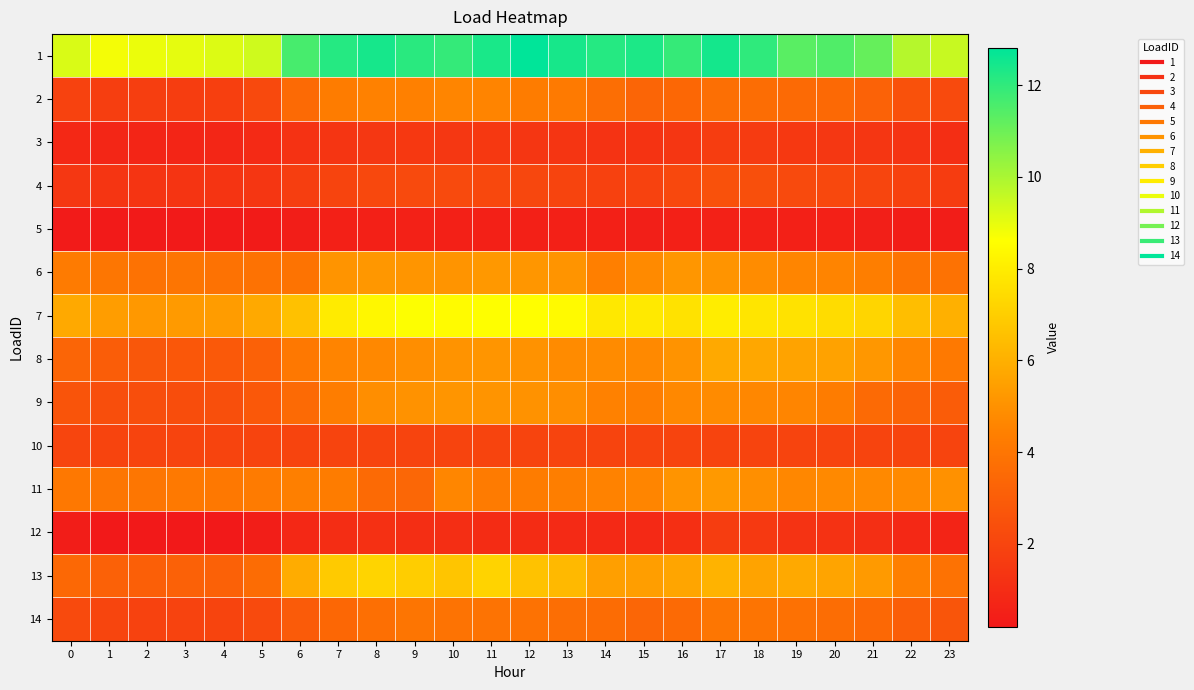

Reading right to left, what are all the values shown in this chart?

1: 23=9.5	22=9.8	21=11.1	20=11.5	19=11.3	18=12.0	17=12.5	16=11.9	15=12.3	14=12.2	13=12.4	12=12.8	11=12.4	10=11.9	9=12.1	8=12.4	7=12.2	6=11.6	5=9.4	4=9.2	3=9.0	2=8.9	1=8.8	0=9.2
2: 23=2.2	22=2.5	21=3.2	20=3.5	19=3.6	18=3.7	17=3.7	16=3.4	15=3.3	14=3.7	13=4.2	12=4.3	11=4.6	10=4.6	9=4.4	8=4.5	7=4.3	6=3.6	5=2.2	4=1.8	3=1.7	2=1.7	1=1.7	0=1.9
3: 23=1.1	22=1.3	21=1.4	20=1.4	19=1.5	18=1.6	17=1.7	16=1.4	15=1.3	14=1.3	13=1.3	12=1.4	11=1.5	10=1.4	9=1.5	8=1.4	7=1.3	6=1.2	5=0.9	4=0.7	3=0.7	2=0.7	1=0.7	0=0.8
4: 23=1.6	22=1.8	21=2.0	20=2.2	19=2.2	18=2.4	17=2.5	16=2.1	15=1.9	14=1.8	13=2.0	12=2.1	11=2.2	10=2.2	9=2.2	8=2.2	7=2.0	6=1.7	5=1.4	4=1.3	3=1.3	2=1.3	1=1.4	0=1.4
5: 23=0.3	22=0.4	21=0.5	20=0.5	19=0.5	18=0.5	17=0.5	16=0.5	15=0.5	14=0.5	13=0.5	12=0.5	11=0.5	10=0.5	9=0.5	8=0.5	7=0.5	6=0.4	5=0.3	4=0.3	3=0.2	2=0.2	1=0.3	0=0.3
6: 23=3.9	22=3.9	21=4.4	20=4.6	19=4.6	18=4.8	17=5.1	16=5.2	15=4.8	14=4.4	13=5.1	12=5.2	11=5.2	10=5.1	9=5.1	8=5.2	7=5.1	6=3.9	5=3.9	4=3.9	3=4.0	2=3.9	1=4.0	0=4.2
7: 23=6.0	22=6.5	21=7.2	20=7.5	19=7.6	18=7.8	17=8.0	16=7.7	15=7.9	14=7.9	13=8.4	12=8.6	11=8.6	10=8.5	9=8.6	8=8.3	7=8.0	6=6.6	5=5.8	4=5.4	3=5.3	2=5.2	1=5.4	0=5.8
8: 23=4.2	22=4.6	21=5.2	20=5.6	19=5.6	18=5.7	17=5.8	16=5.1	15=4.7	14=4.8	13=4.8	12=5.0	11=5.1	10=5.1	9=4.9	8=4.7	7=4.6	6=4.1	5=3.2	4=2.8	3=2.8	2=2.7	1=3.0	0=3.3
9: 23=3.0	22=3.3	21=3.5	20=4.3	19=4.6	18=4.7	17=4.8	16=4.7	15=4.4	14=4.5	13=4.9	12=5.0	11=5.1	10=5.1	9=5.0	8=4.9	7=4.3	6=3.5	5=2.8	4=2.4	3=2.3	2=2.4	1=2.4	0=2.7
10: 23=2.0	22=2.0	21=2.0	20=2.0	19=2.0	18=2.0	17=2.0	16=2.0	15=2.0	14=2.0	13=2.0	12=2.0	11=2.0	10=2.0	9=2.0	8=2.0	7=2.0	6=2.0	5=2.0	4=2.0	3=2.0	2=2.0	1=2.0	0=2.0
11: 23=5.0	22=4.8	21=4.7	20=4.7	19=4.7	18=4.9	17=5.3	16=5.1	15=4.6	14=4.5	13=4.4	12=4.3	11=4.2	10=4.6	9=3.4	8=3.6	7=4.3	6=4.4	5=4.2	4=4.1	3=4.1	2=4.0	1=4.0	0=4.1
12: 23=0.6	22=0.8	21=1.1	20=1.2	19=1.3	18=1.5	17=1.7	16=1.1	15=0.9	14=0.9	13=0.9	12=1.0	11=1.0	10=1.1	9=1.1	8=1.1	7=1.0	6=0.8	5=0.4	4=0.2	3=0.2	2=0.2	1=0.2	0=0.3
13: 23=3.9	22=4.4	21=5.3	20=5.6	19=5.8	18=5.6	17=6.1	16=5.7	15=5.4	14=5.5	13=6.3	12=6.6	11=7.1	10=6.7	9=7.0	8=7.2	7=6.9	6=5.9	5=3.6	4=3.2	3=3.2	2=3.1	1=3.2	0=3.5
14: 23=2.7	22=3.0	21=3.5	20=3.7	19=3.8	18=4.0	17=4.1	16=3.6	15=3.4	14=3.6	13=3.7	12=3.9	11=3.9	10=3.9	9=4.0	8=3.7	7=3.4	6=2.9	5=2.2	4=1.9	3=1.9	2=1.9	1=2.0	0=2.2